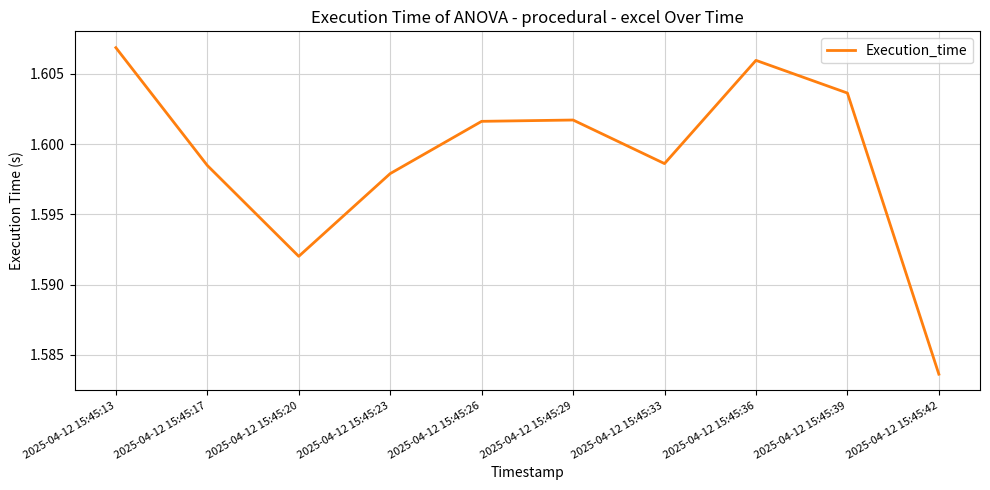

True or false: there are more than 2 points higher than both neighbors.

False